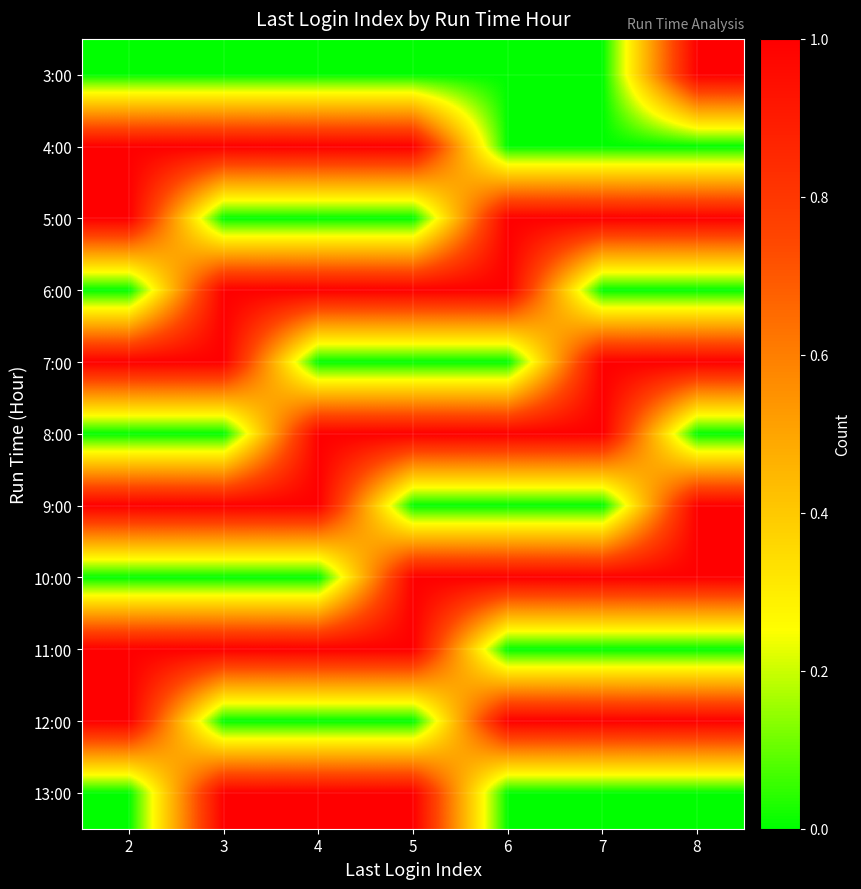

What is the total value across all series at 2?

6